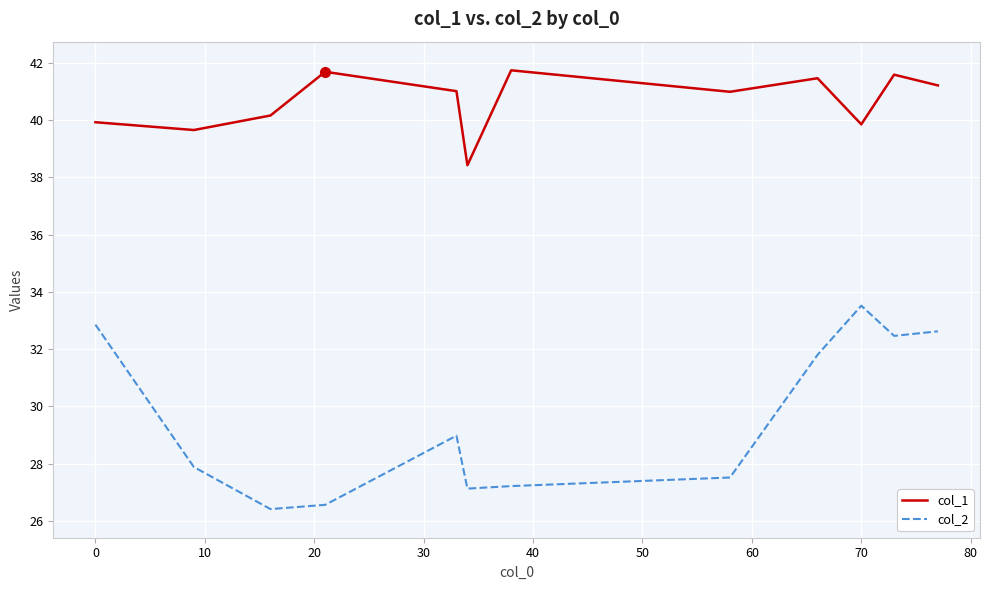

List the series in order of their overall mean, highest first.

col_1, col_2